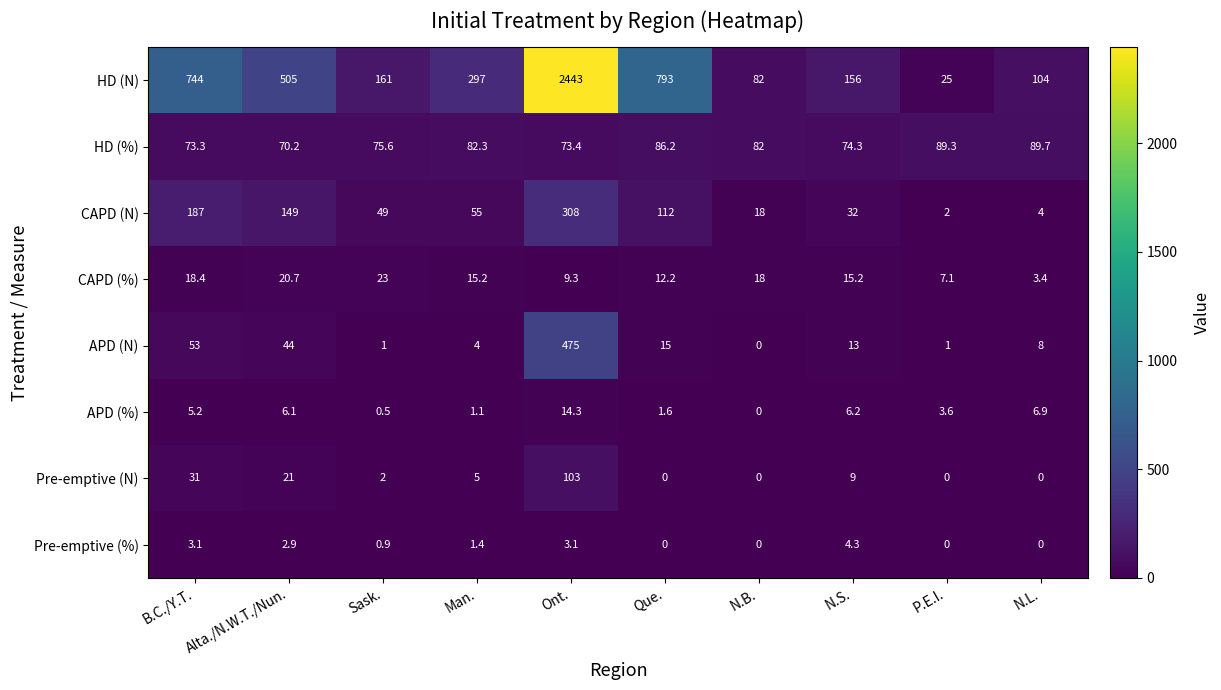

The Pre-emptive (N) series shows 31.0 at B.C./Y.T.. True or false?

True